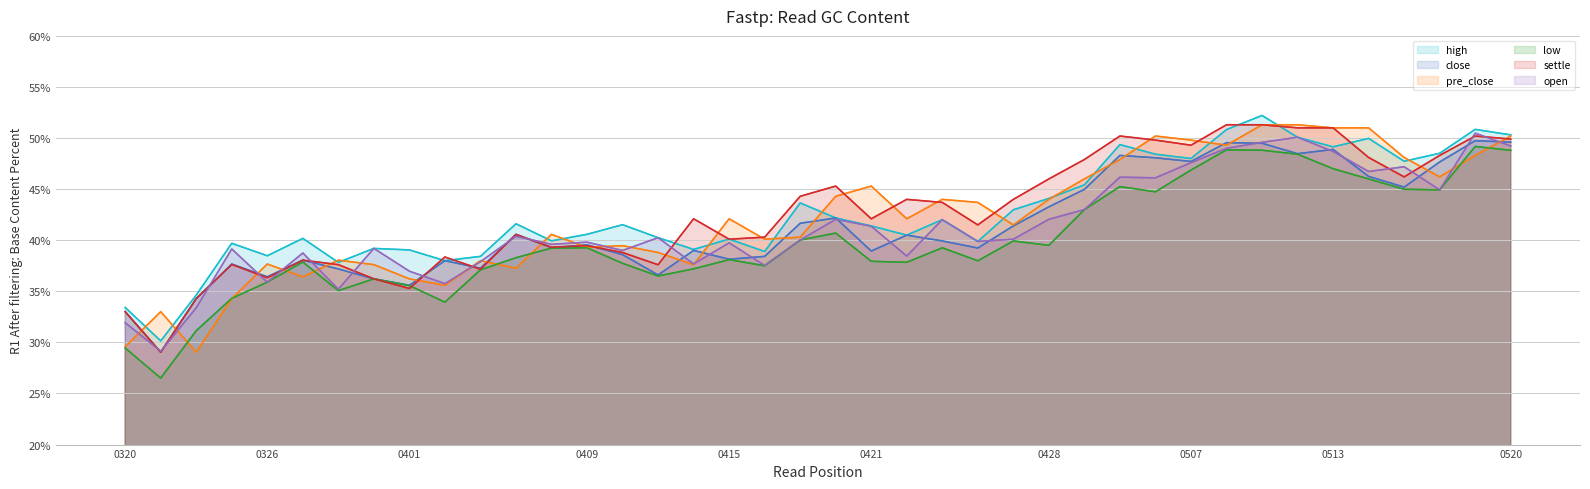

True or false: low has a value of 0.8 at 32.

False